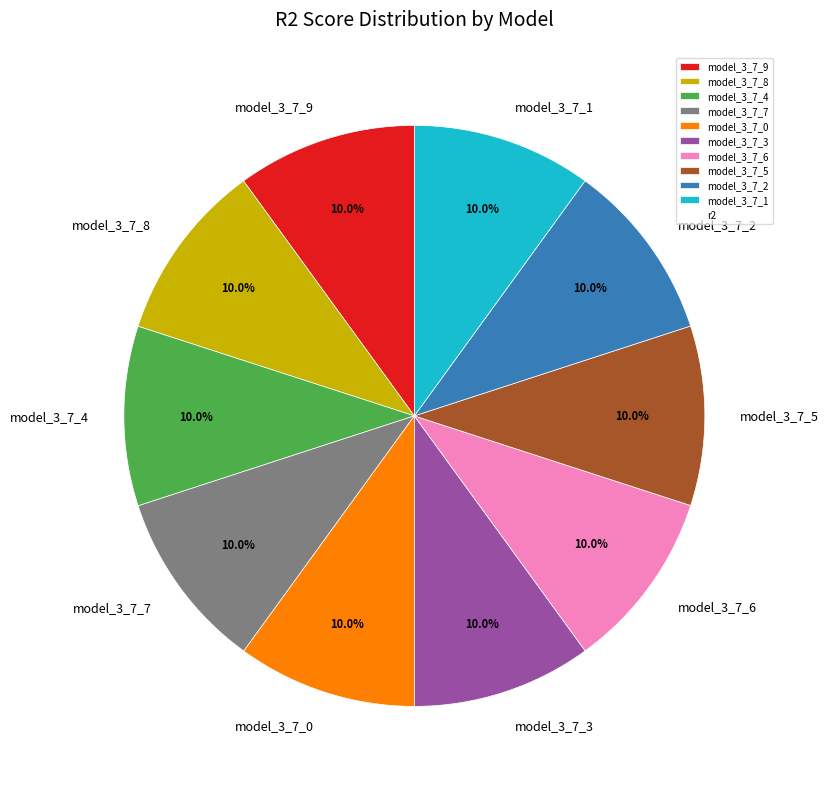

Count the number of slices in the pie.

10